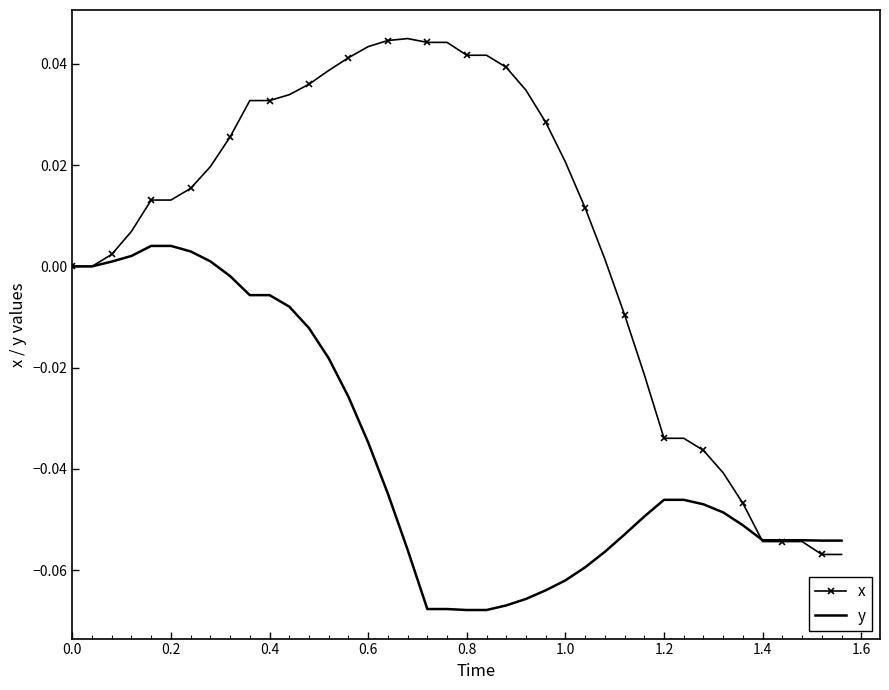

List the series in order of their peak value, highest first.

x, y